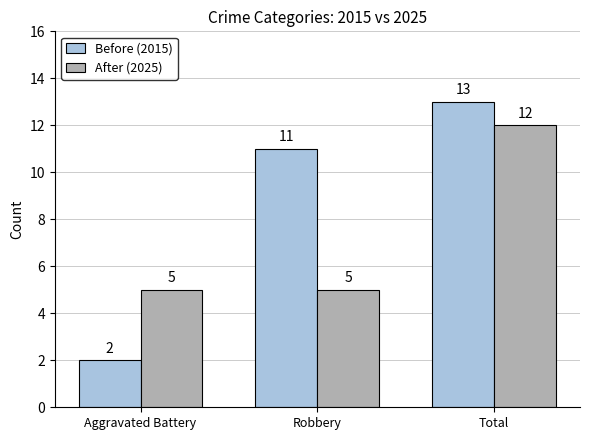

Where is Before (2015) nearest to the value 7?

Robbery